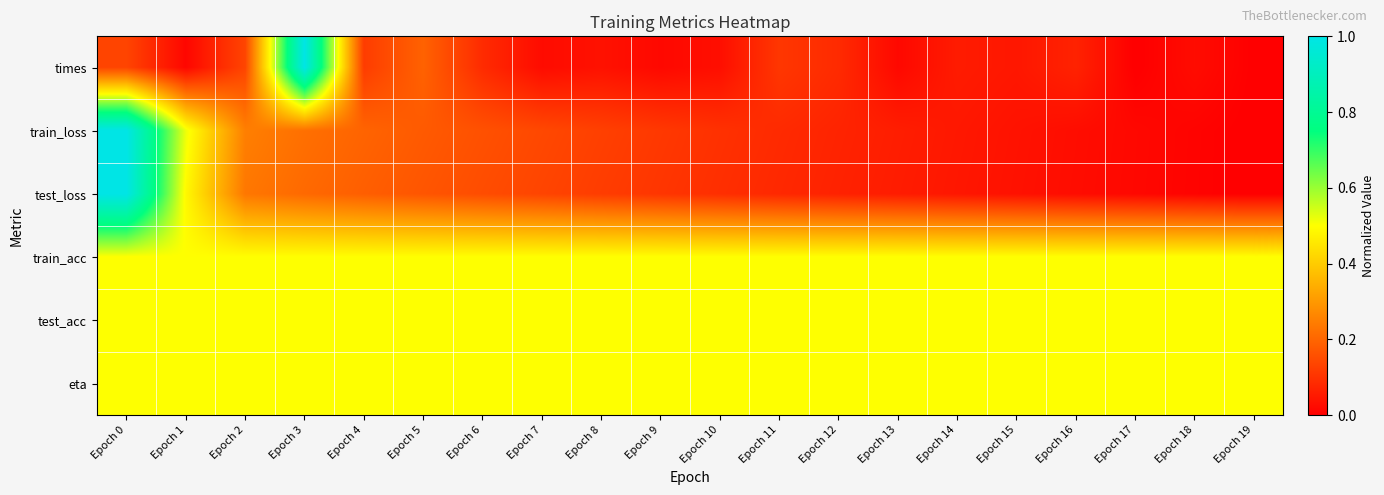

Which series has the largest total across all categories?

train_acc